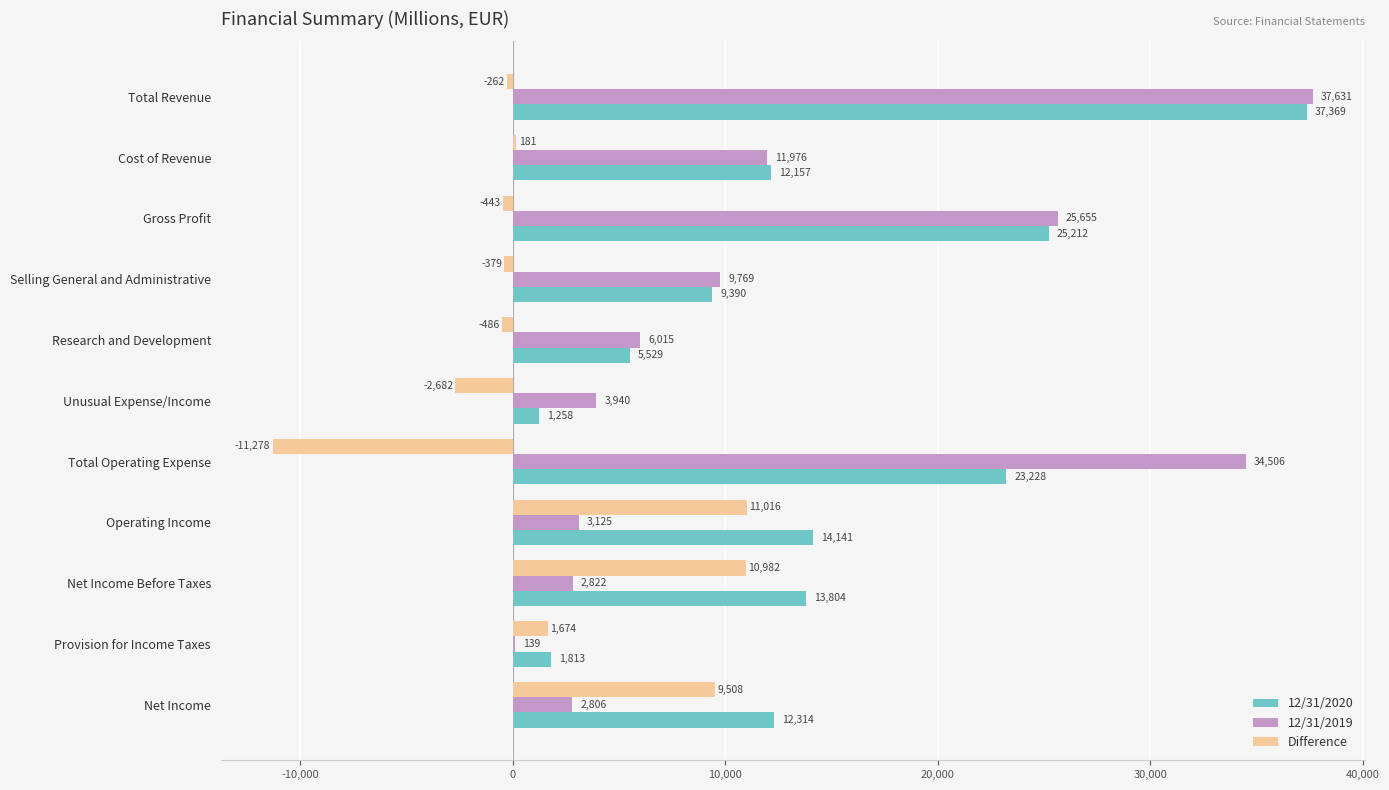

At which category is the sum across all series the highest?

Total Revenue